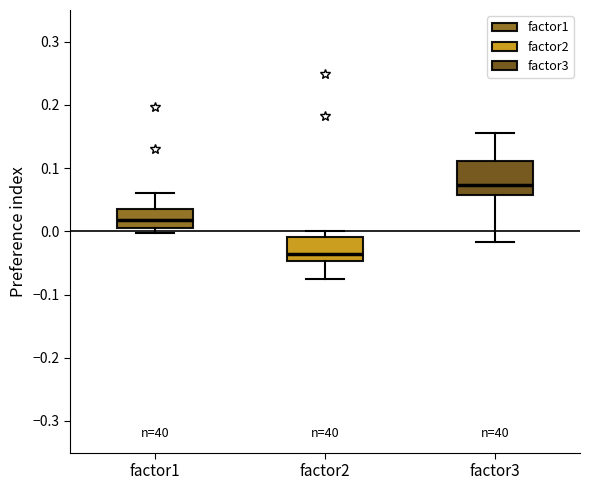

Which box is the tallest, from its lower edge to its upper edge?

factor3